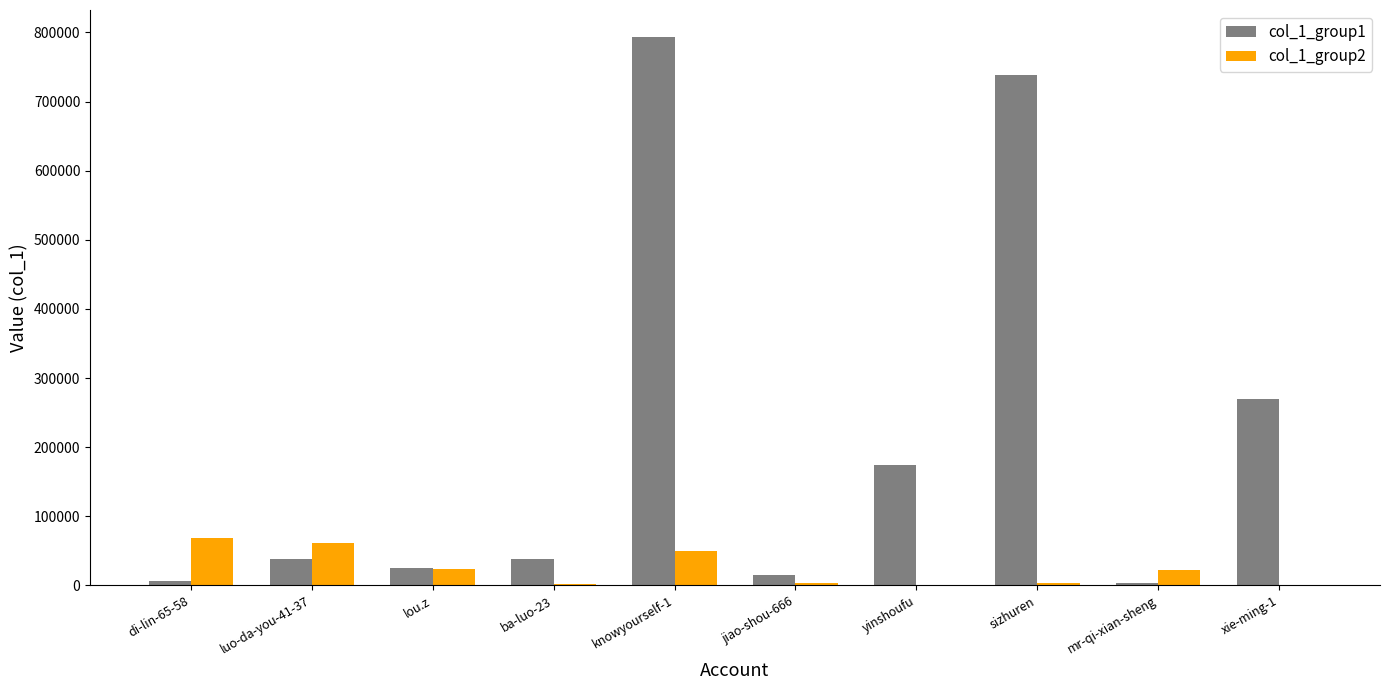

How many data points does each series have?

10